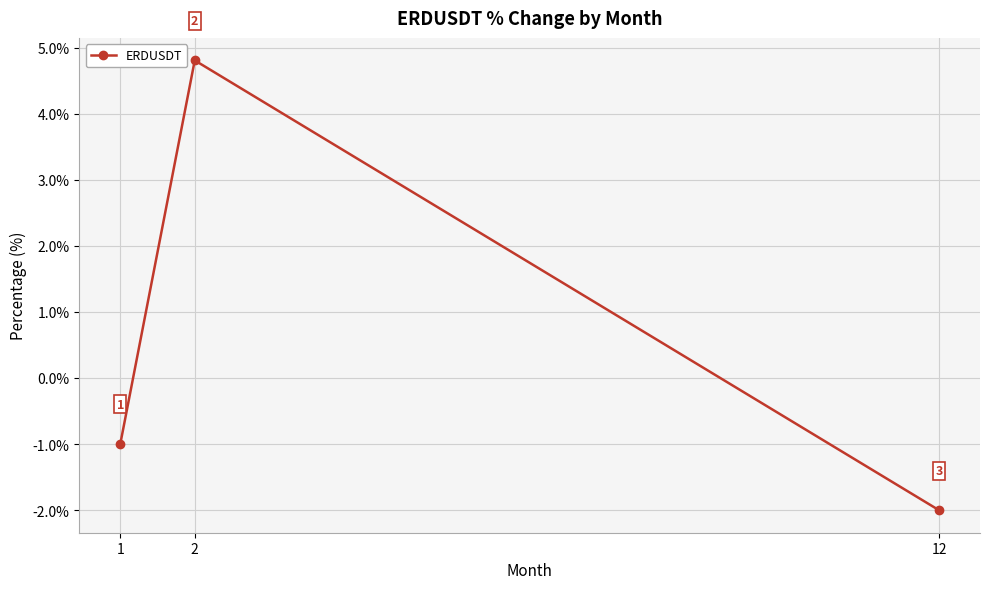

Between 2 and 1, which is larger?

2